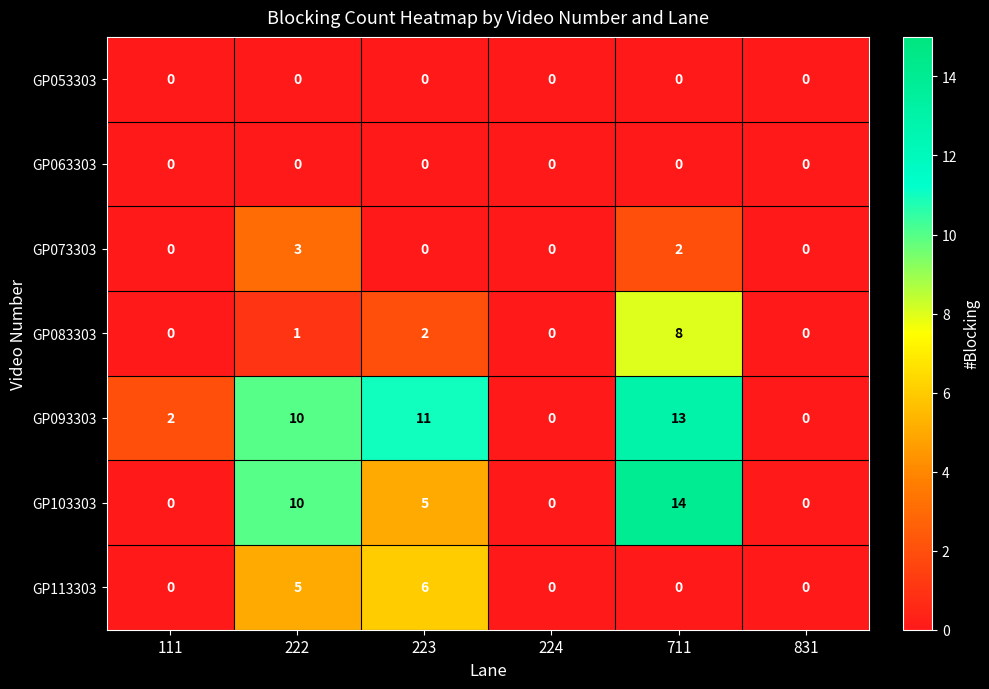

What is the spread (max minus min) of values at 223?

11